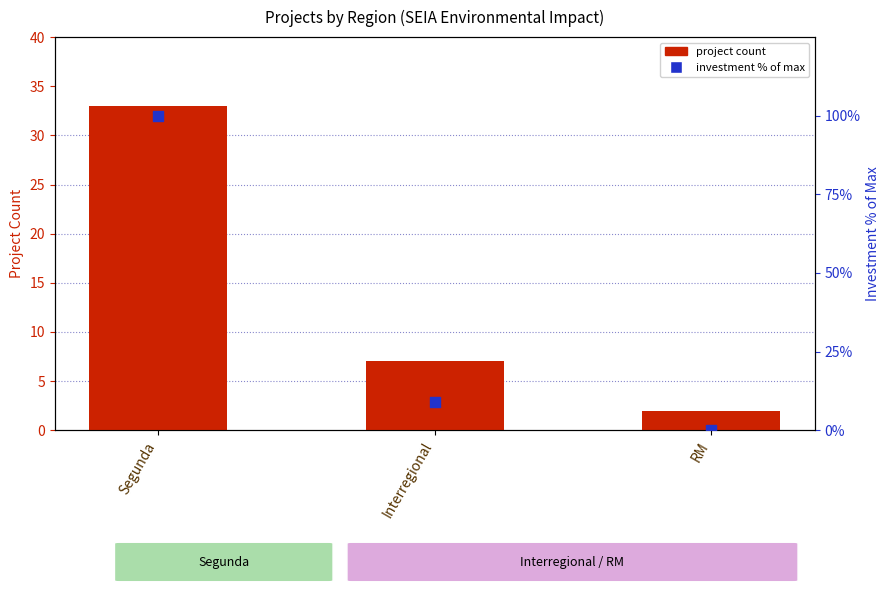

What is the total value across all series at Segunda?

133.0